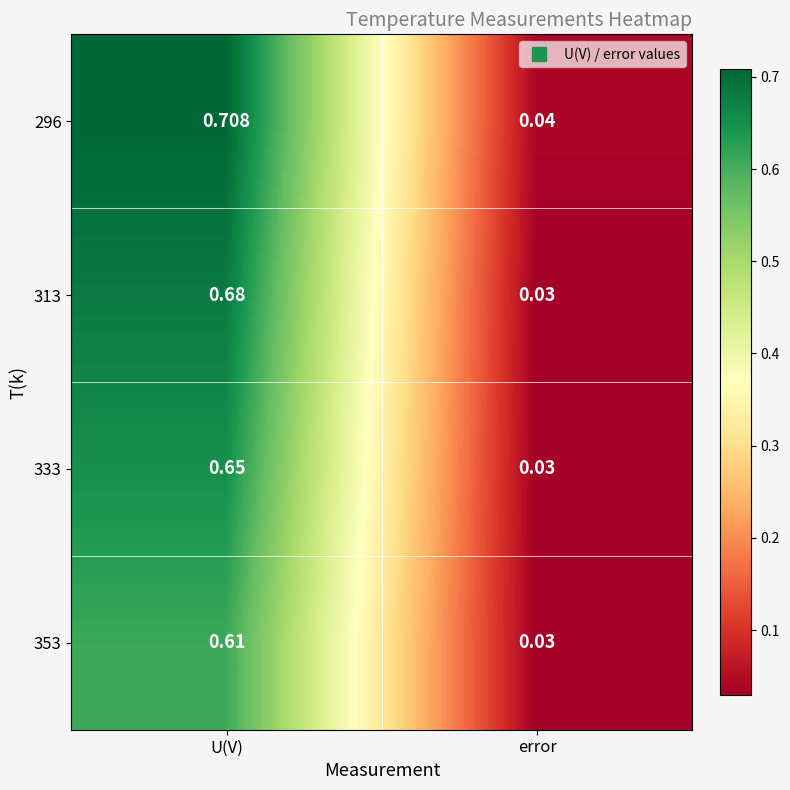

Rank the categories by 353 value from lowest to highest.

error, U(V)